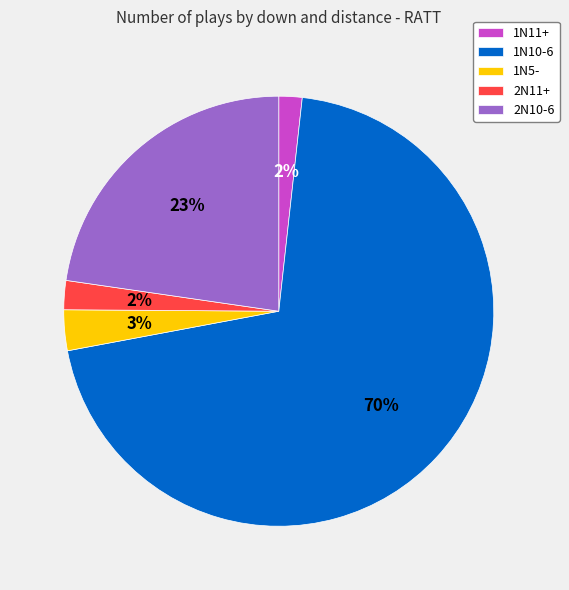

Between 2N10-6 and 1N10-6, which is larger?

1N10-6